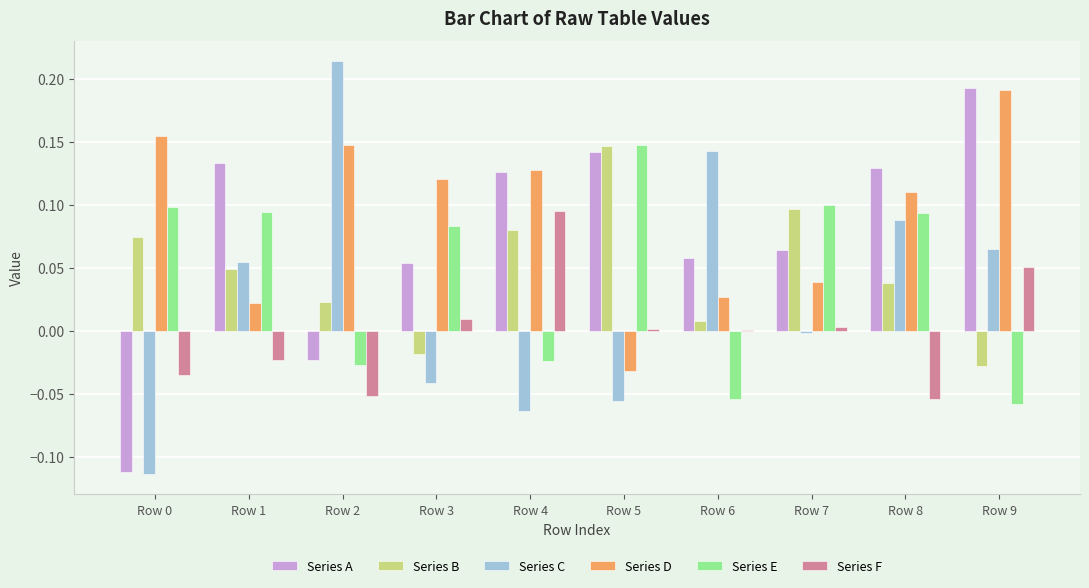

Which series changed the most between Row 4 and Row 9?

Series C